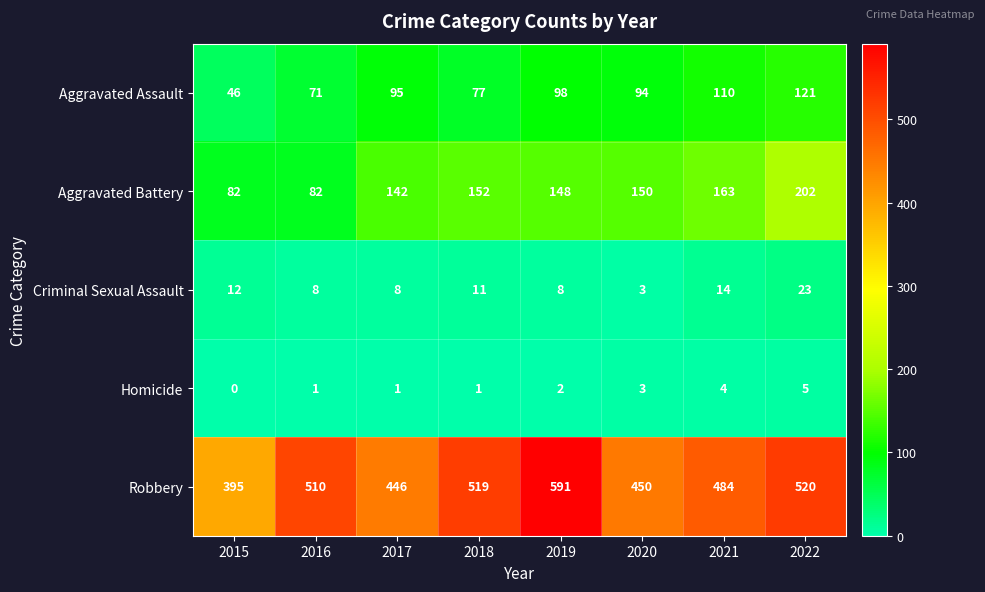

What is the average value of the Aggravated Assault series?

89